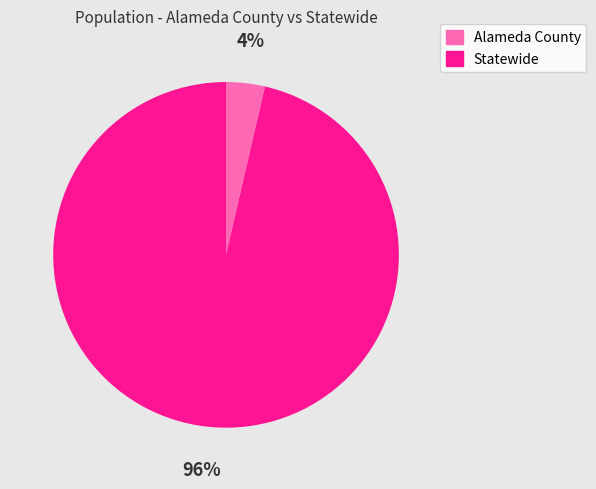

Count the number of slices in the pie.

2